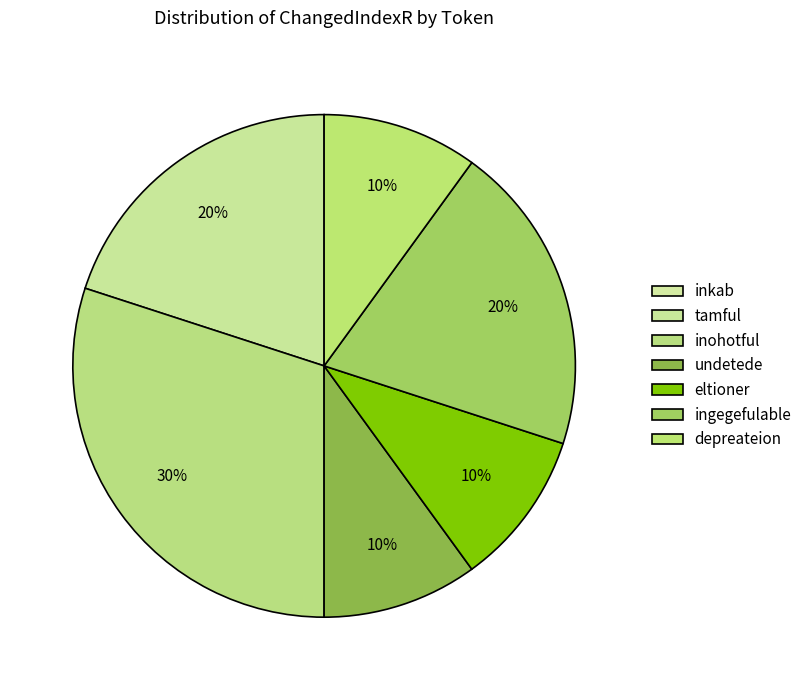

To the nearest percent, what is the difference between the largest and smallest slice percentages?

30%